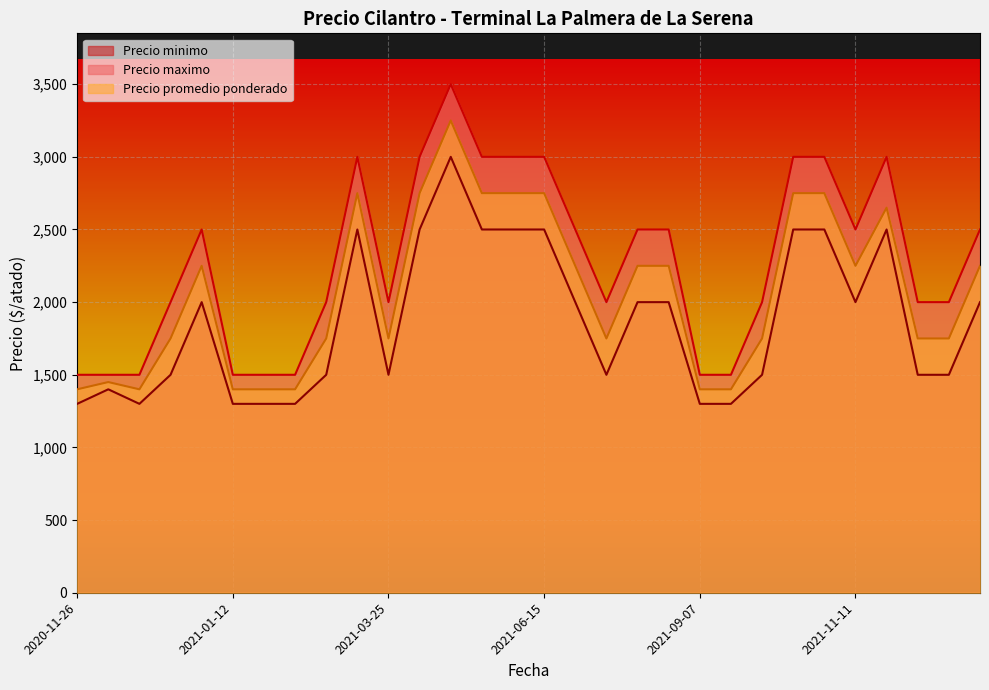

How many values in the Precio promedio ponderado series are below 2250?

15